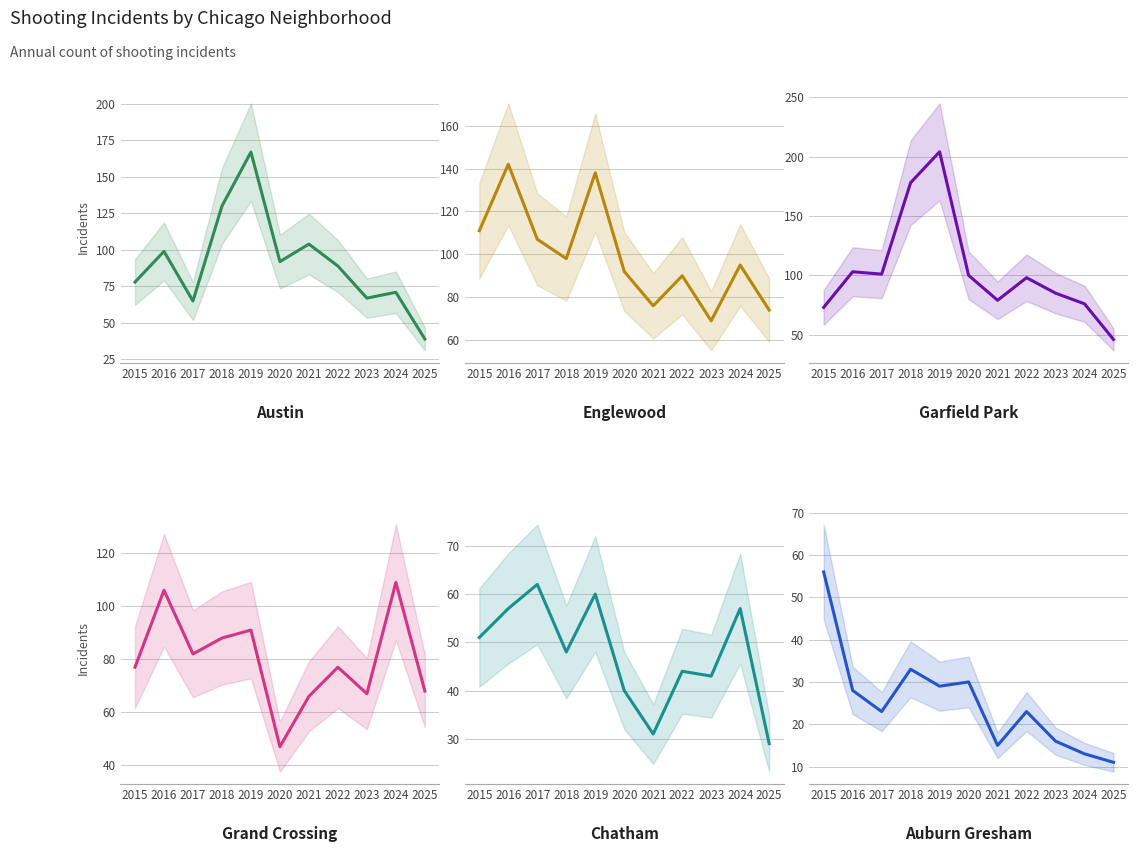

Which series has the widest spread of values?

Garfield Park